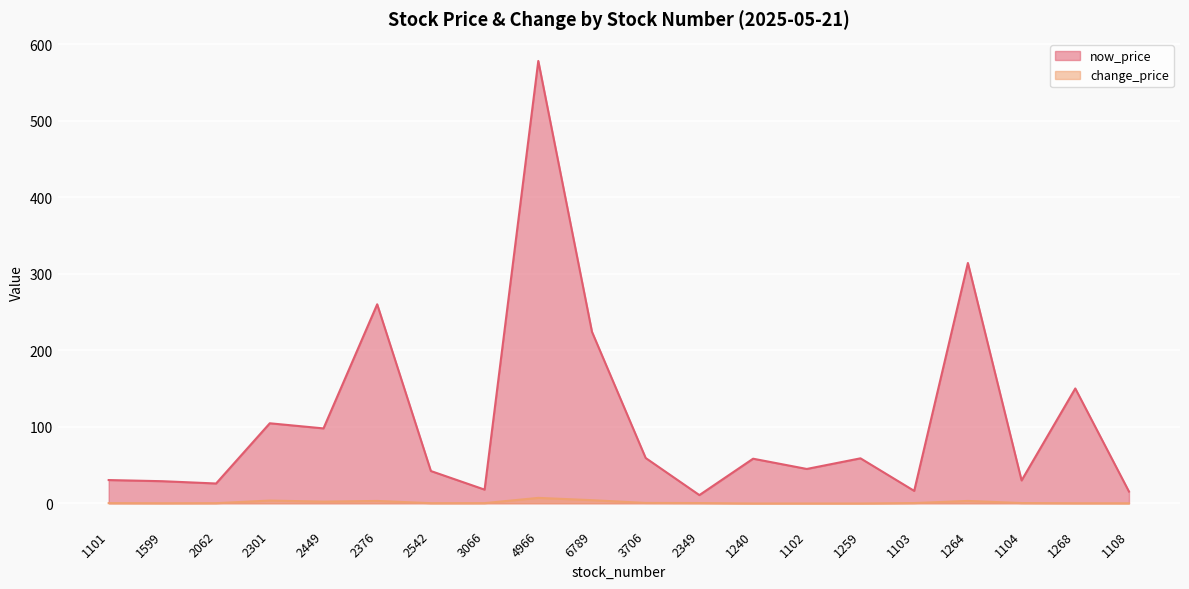

What is the value of the now_price point at the 13th from the left?

58.2